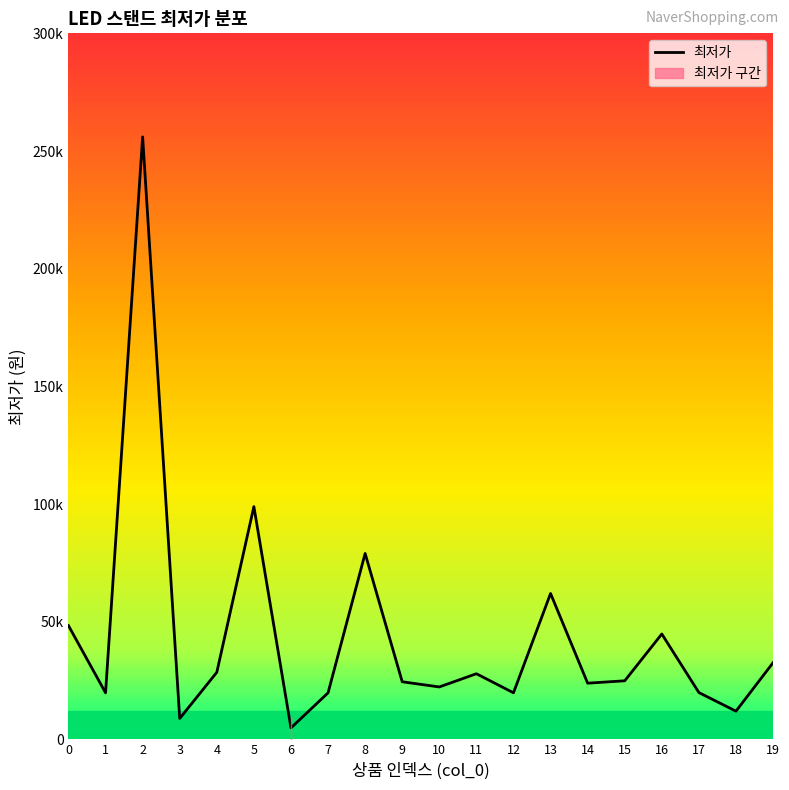

Reading right to left, list all the values displayed in this chart.

32600	12000	19900	44790	24900	23890	62000	19810	27900	22290	24490	79000	19790	4900	98920	28510	8900	256000	19810	48340